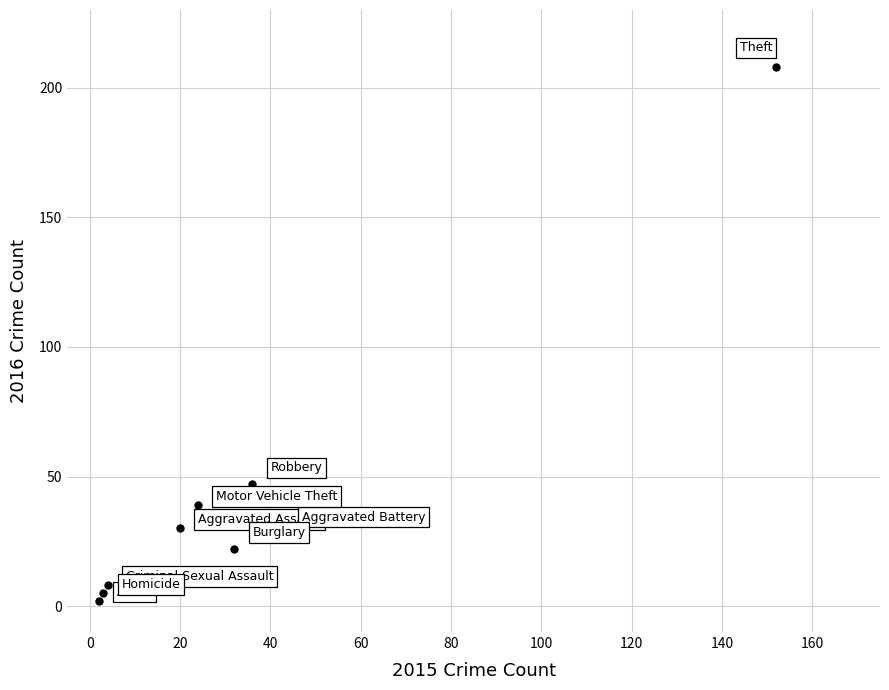

What is the range of Y values (max minus min)?

206